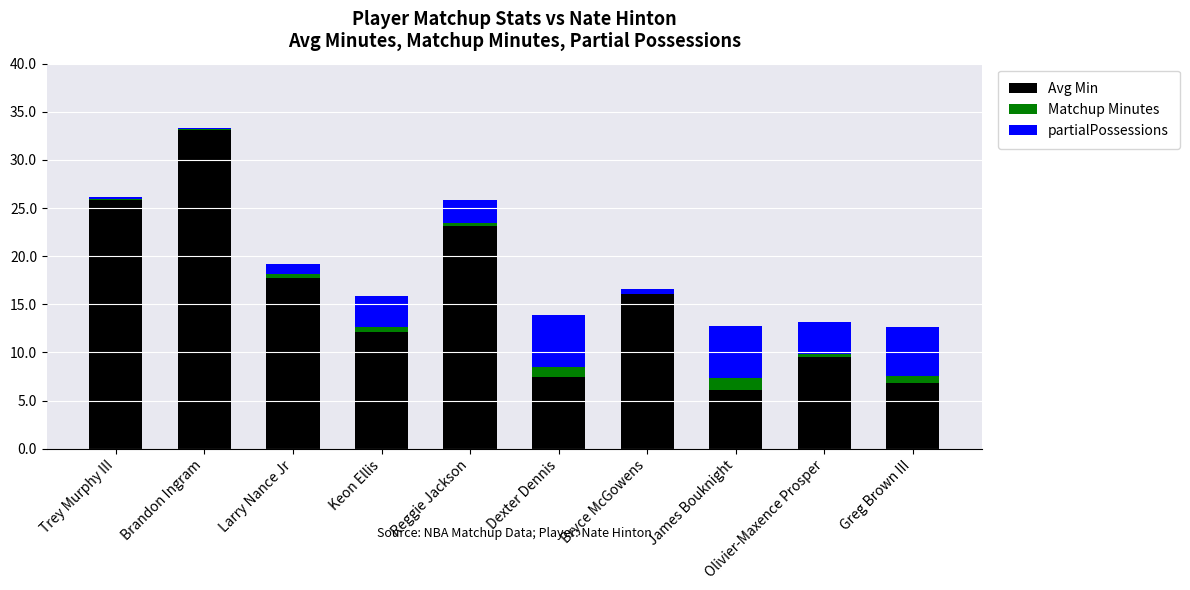

At which label is Avg Min closest to 19?

Larry Nance Jr